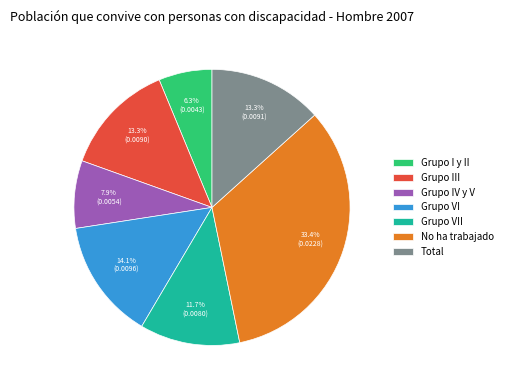

Does Grupo IV y V represent more than half of the total?

No